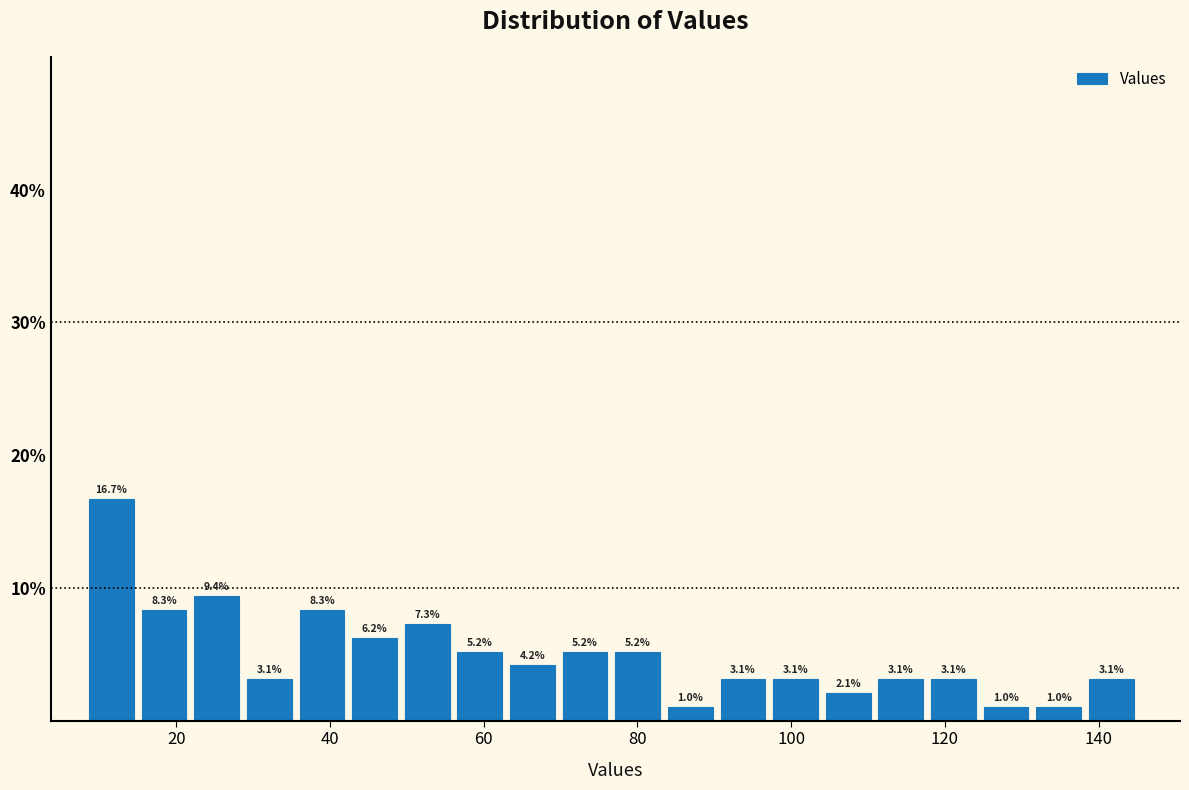

Around what value on the x-axis is the tallest bar? Give the approximate position of its centre, as read against the axis.

12